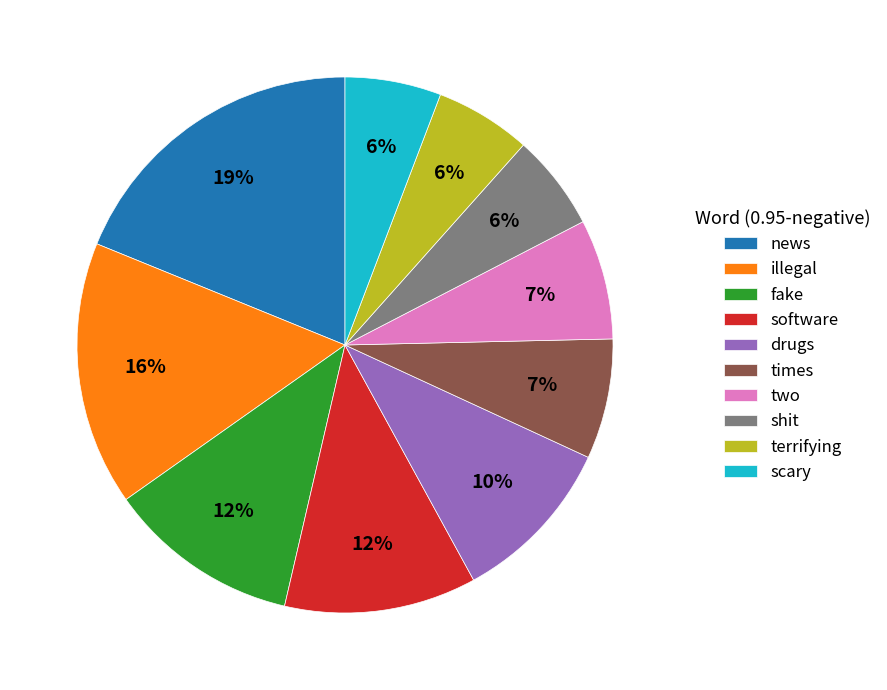

Does any single category account for the majority?

No